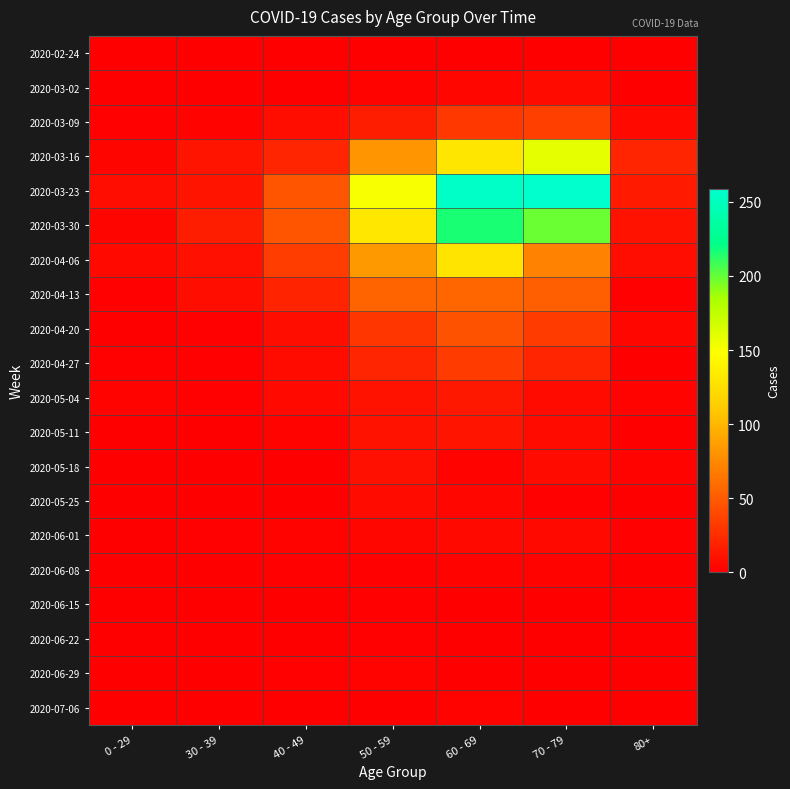

Rank the series by their maximum value, from highest to lowest.

2020-03-23, 2020-03-30, 2020-03-16, 2020-04-06, 2020-04-13, 2020-04-20, 2020-03-09, 2020-04-27, 2020-05-04, 2020-05-11, 2020-05-18, 2020-03-02, 2020-05-25, 2020-06-01, 2020-06-08, 2020-06-29, 2020-07-06, 2020-06-15, 2020-06-22, 2020-02-24